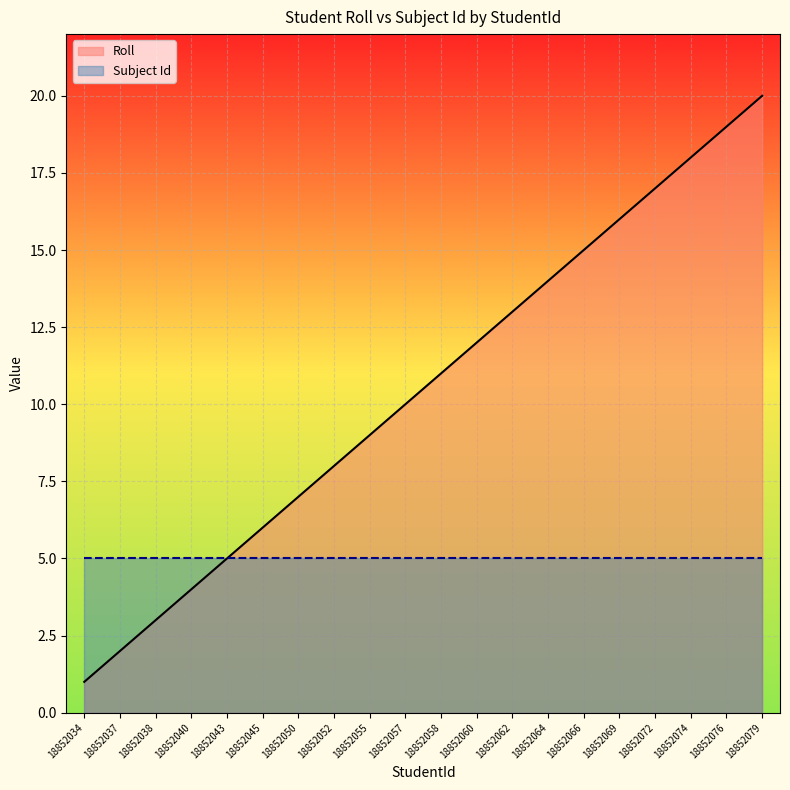

What is the sum of all values?

210